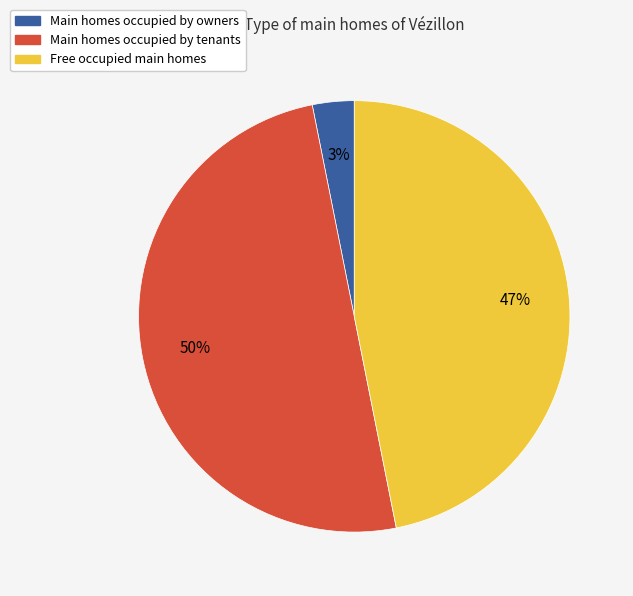

Count the number of slices in the pie.

3